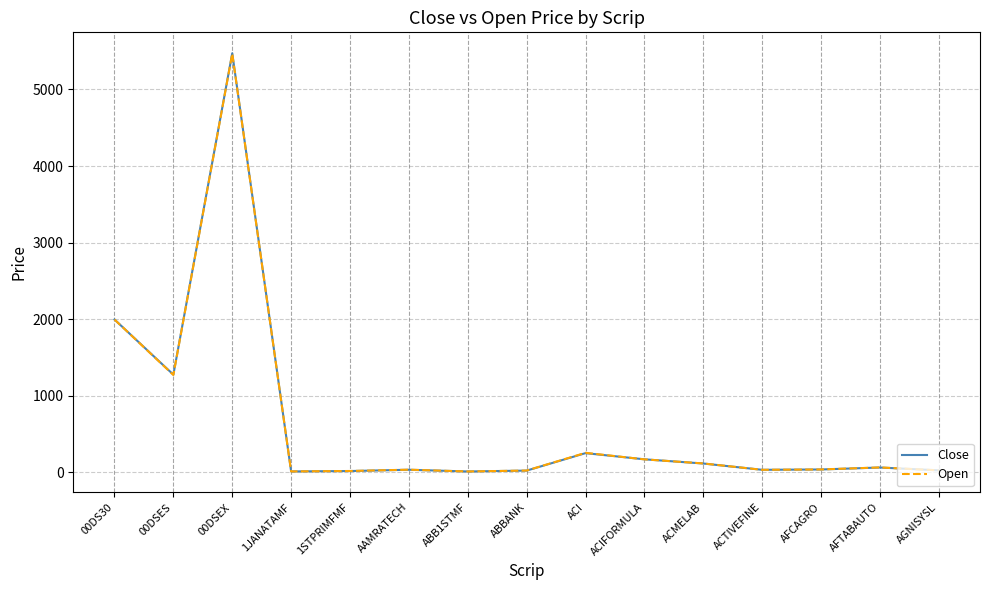

At which category is the sum across all series the highest?

00DSEX